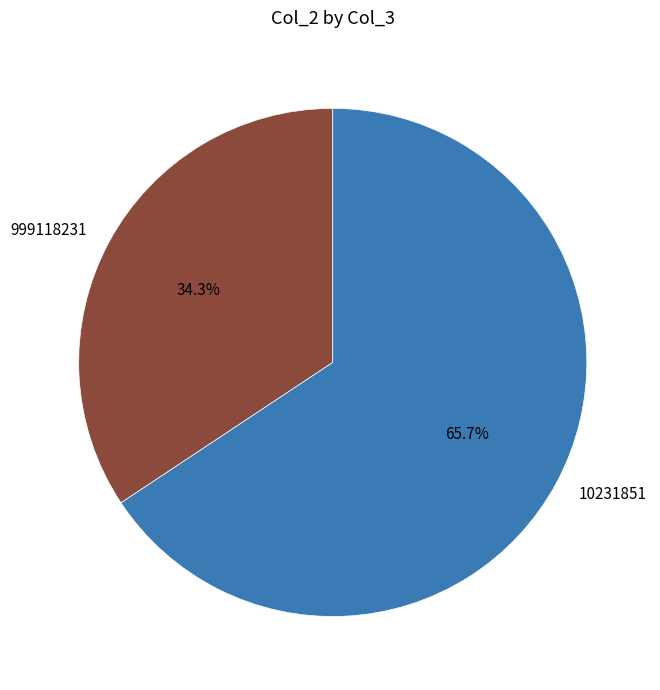

What is the largest slice in the pie chart?

10231851